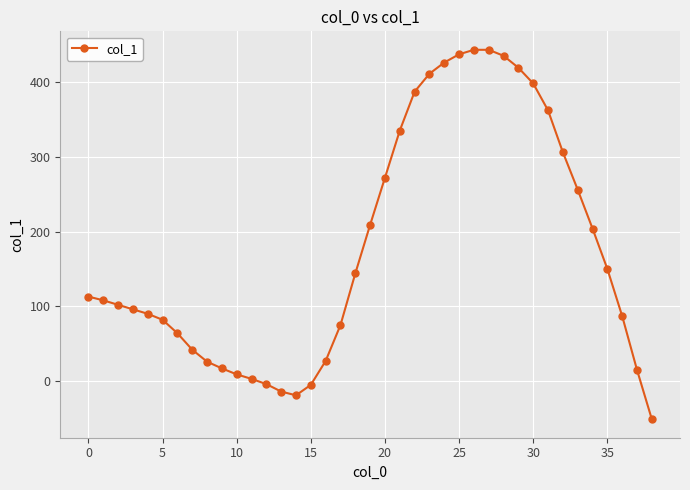

How many categories are shown in the chart?

39